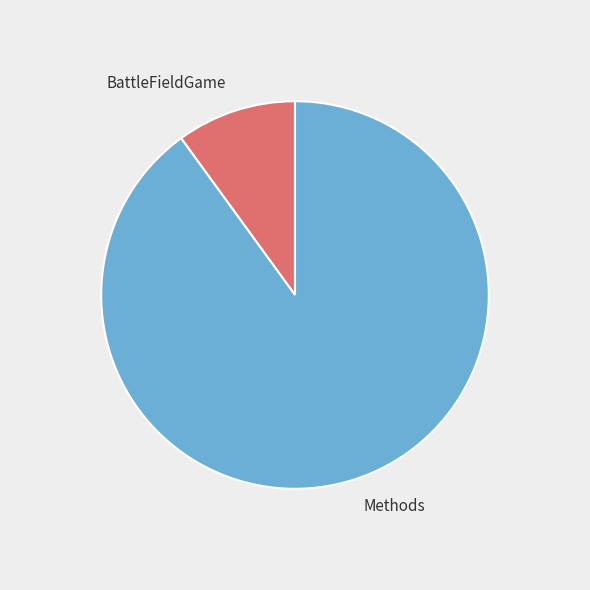

Is it true that Methods is 79% of the pie?

False